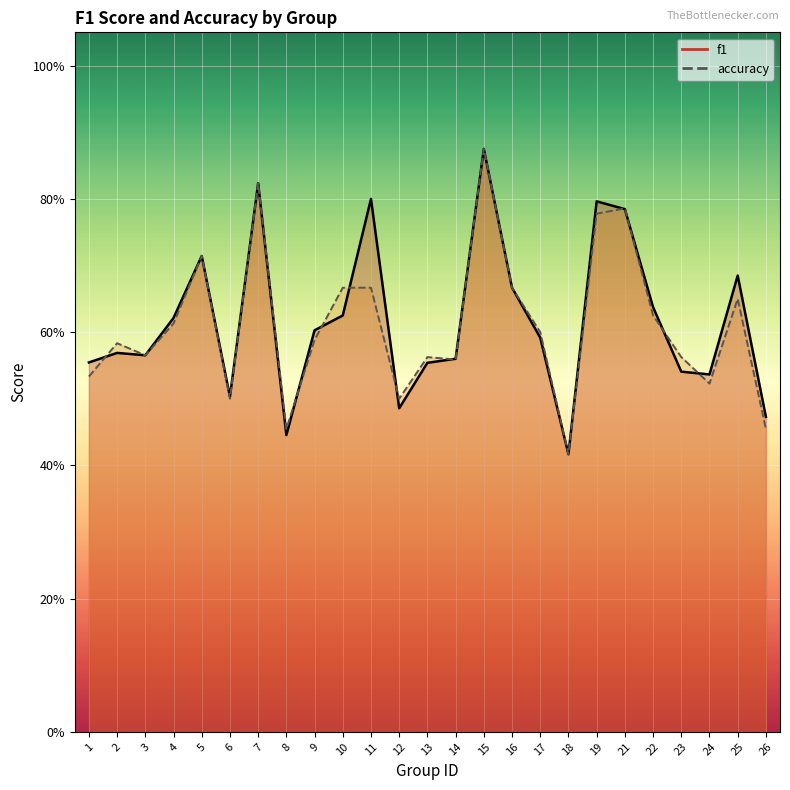

The f1 series shows 1.3 at 7. True or false?

False